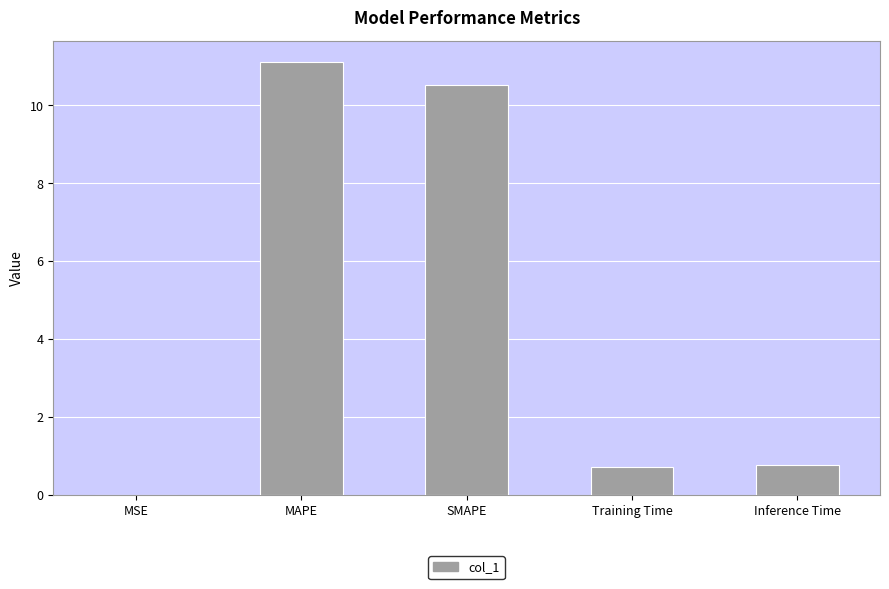

What is the greatest value displayed?

11.1